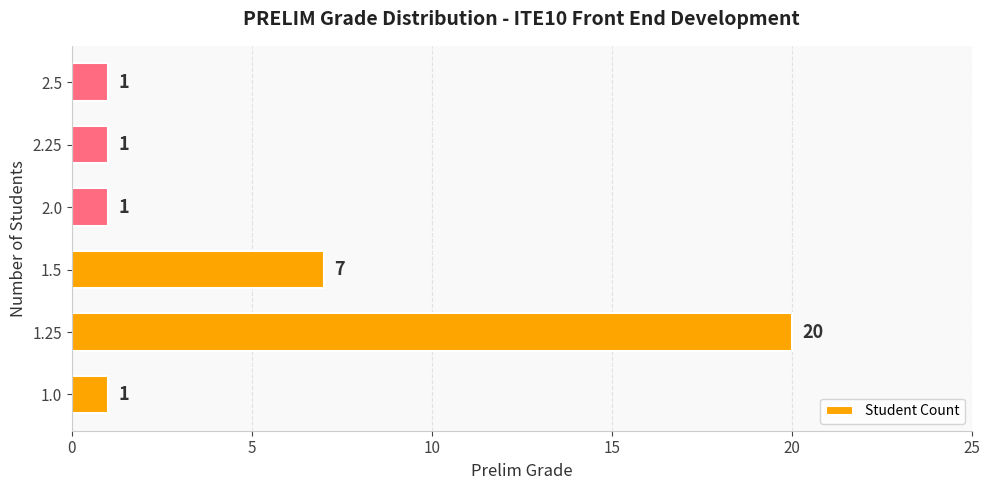

What is the change in value from 1.25 to 2.25?

-19